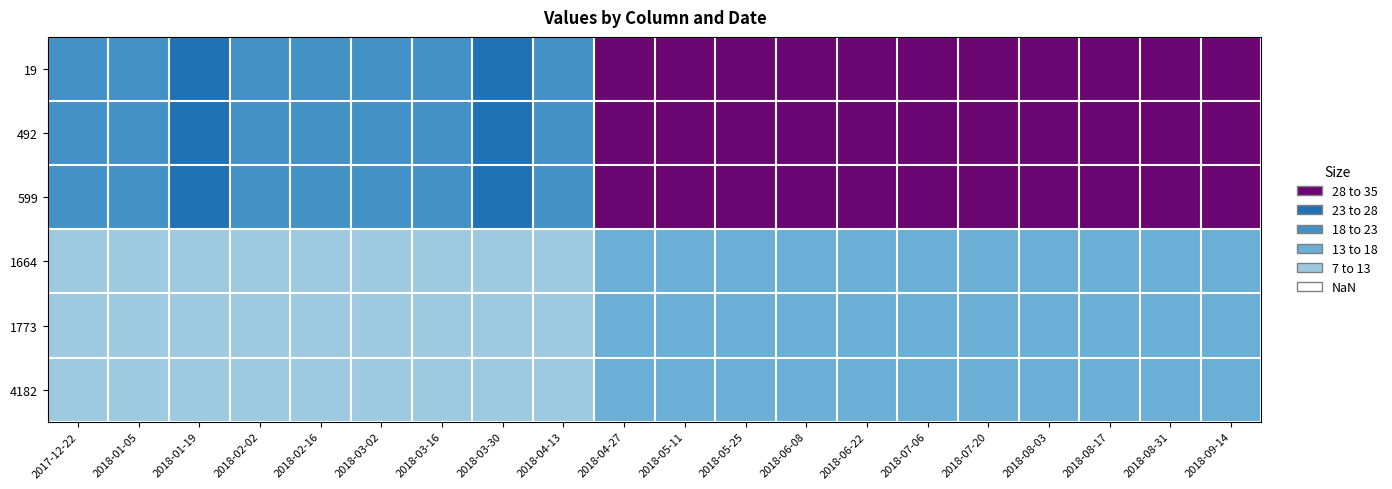

Rank the series at 2018-08-03 from lowest to highest value.

1664, 4182, 1773, 19, 599, 492